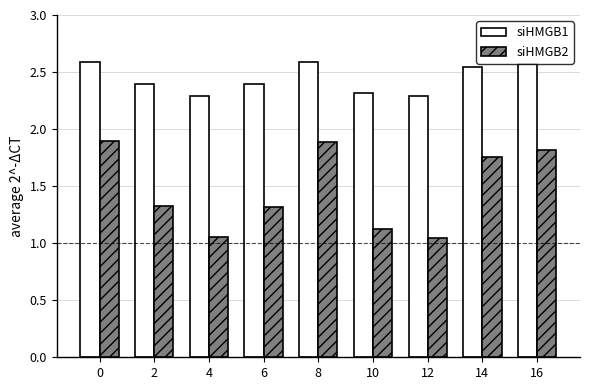

What is the sum of all siHMGB2 values?

13.2